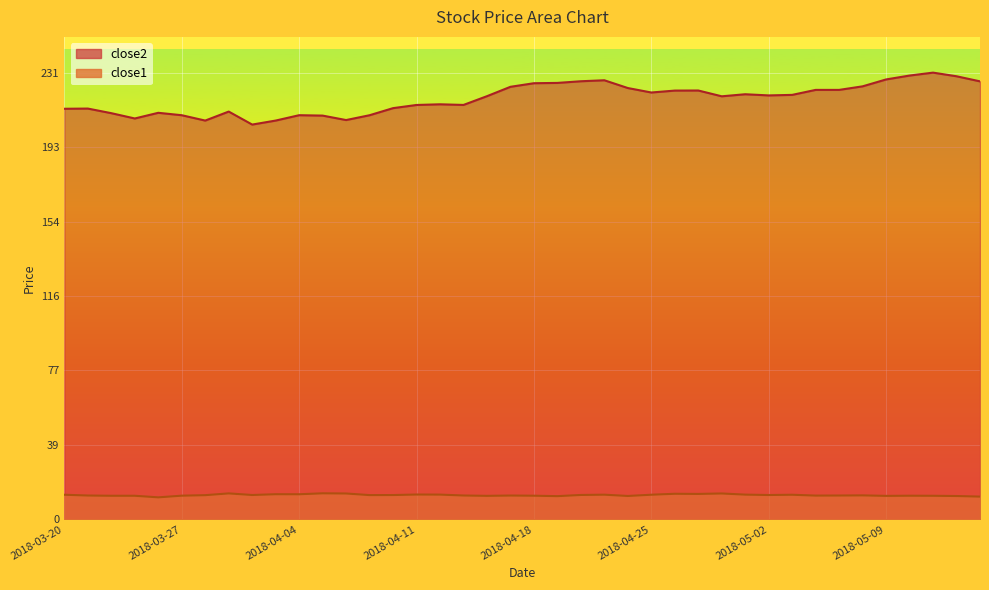

What is the sum of all close1 values?

502.0